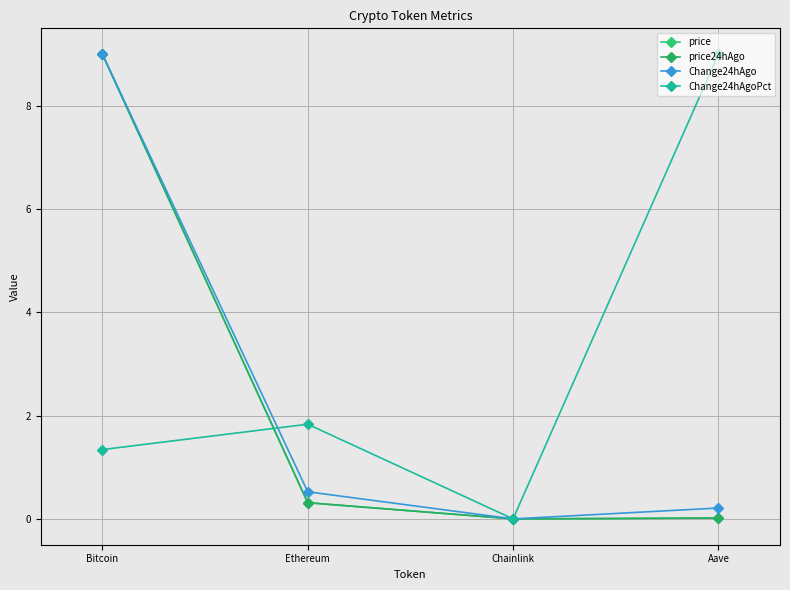

Which has a higher value, Ethereum or Aave?

Ethereum